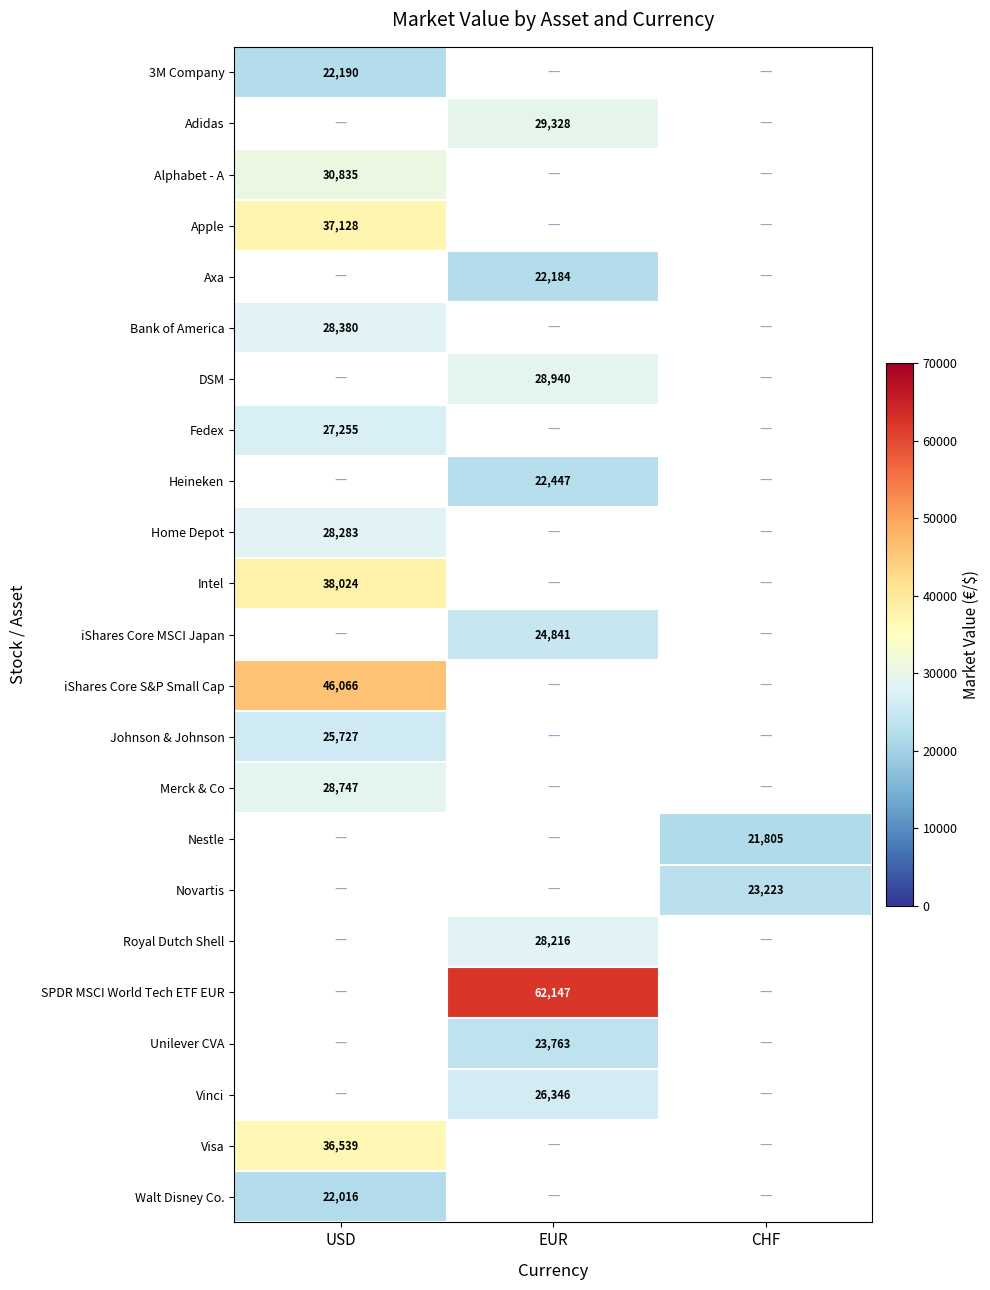

The Axa series shows 22184 at EUR. True or false?

True